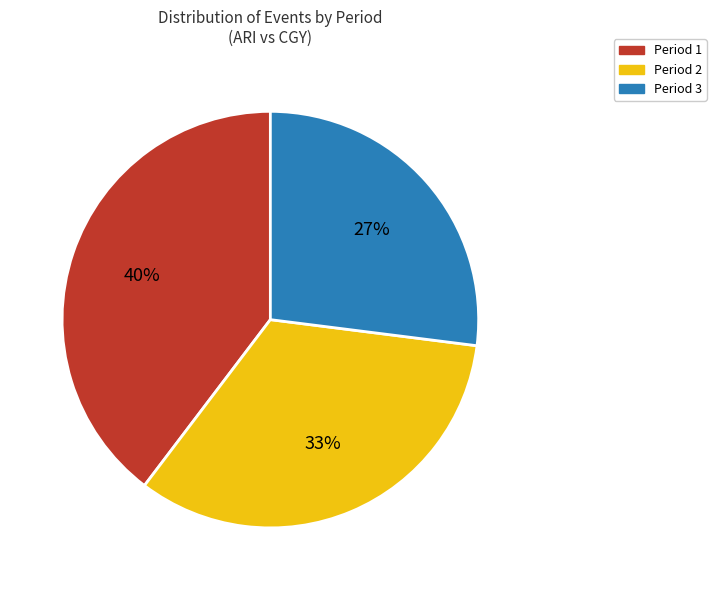

Which has a higher value, Period 2 or Period 3?

Period 2